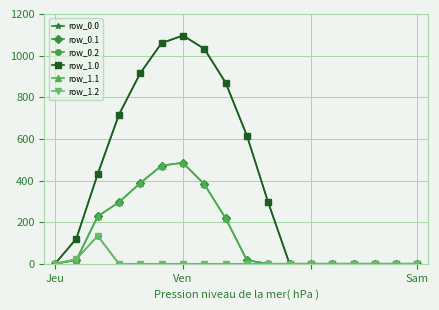

Which series has the largest total across all categories?

row_0.0